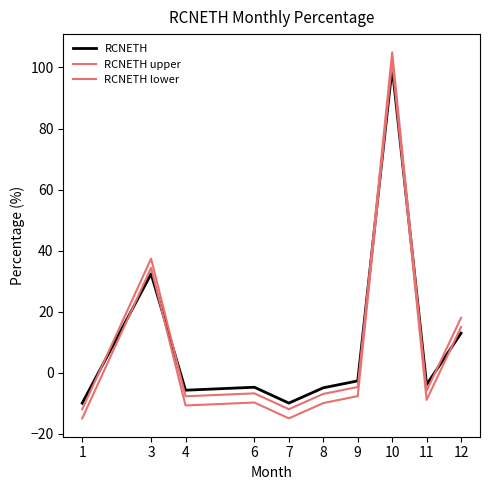

Between 12 and 3, which is larger?

3